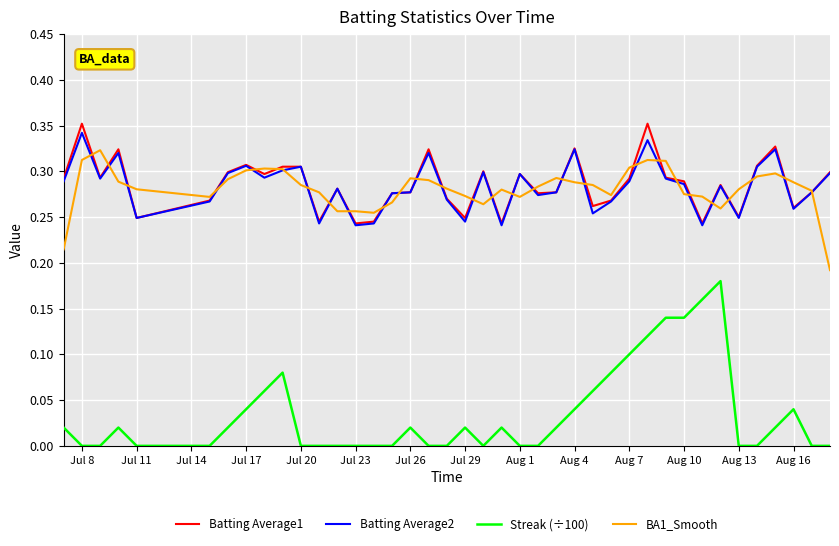

True or false: Streak (÷100) and Batting Average1 intersect in this chart.

False